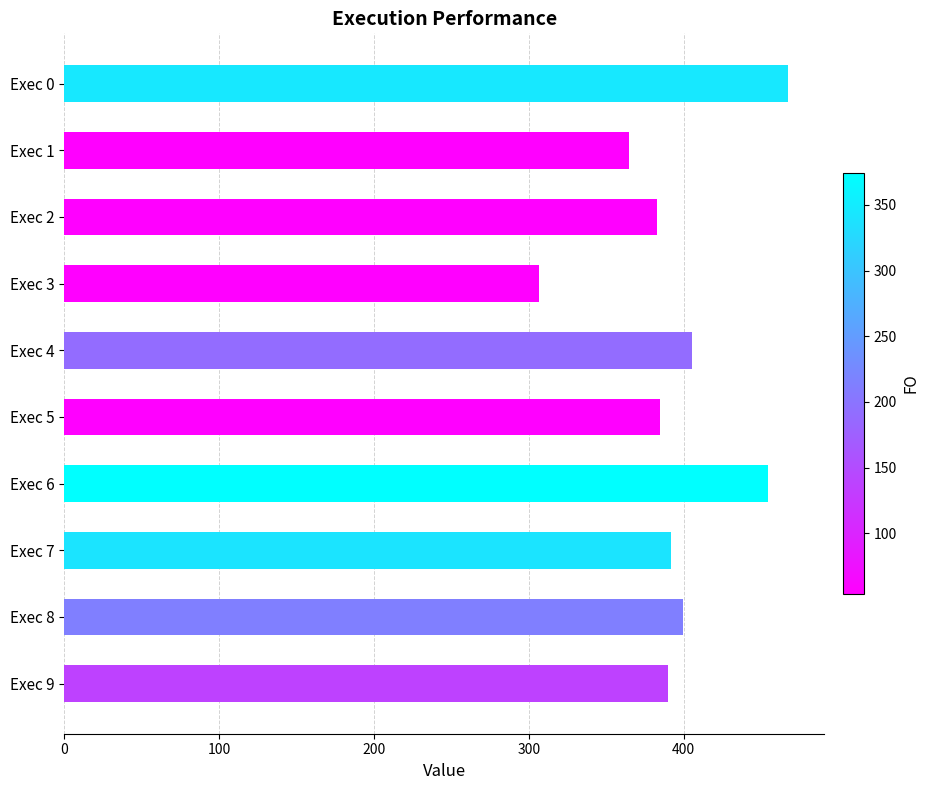

Count the number of values greater than 391.

5